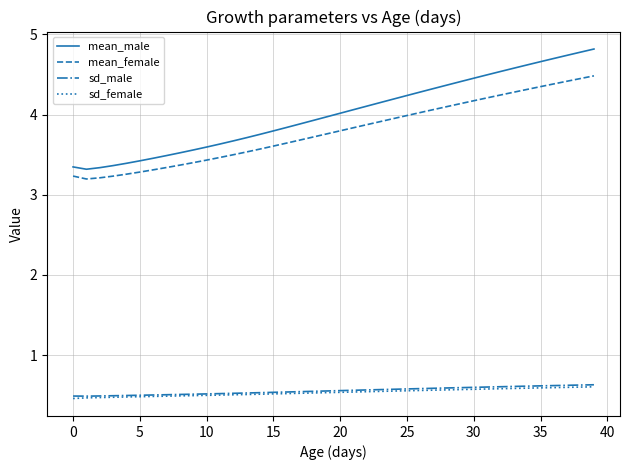

At how many categories does at least one series exceed 1?

40